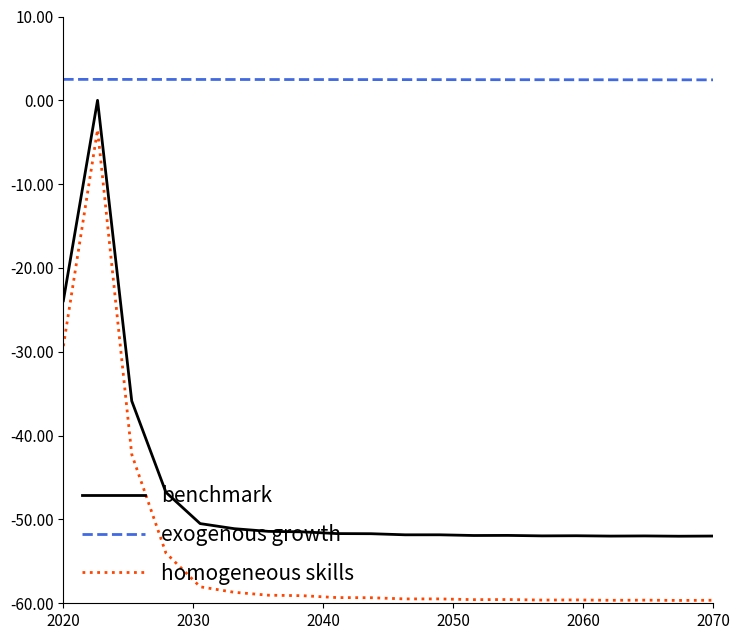

What is the maximum value shown in the chart?

2.5